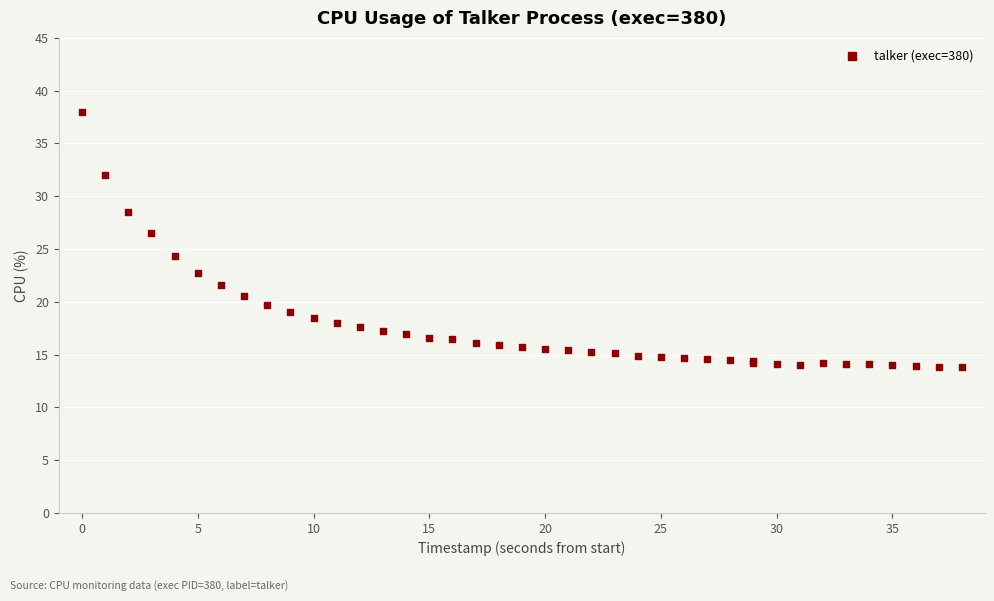

What Y value in the scatter plot is closest to 25?

24.3